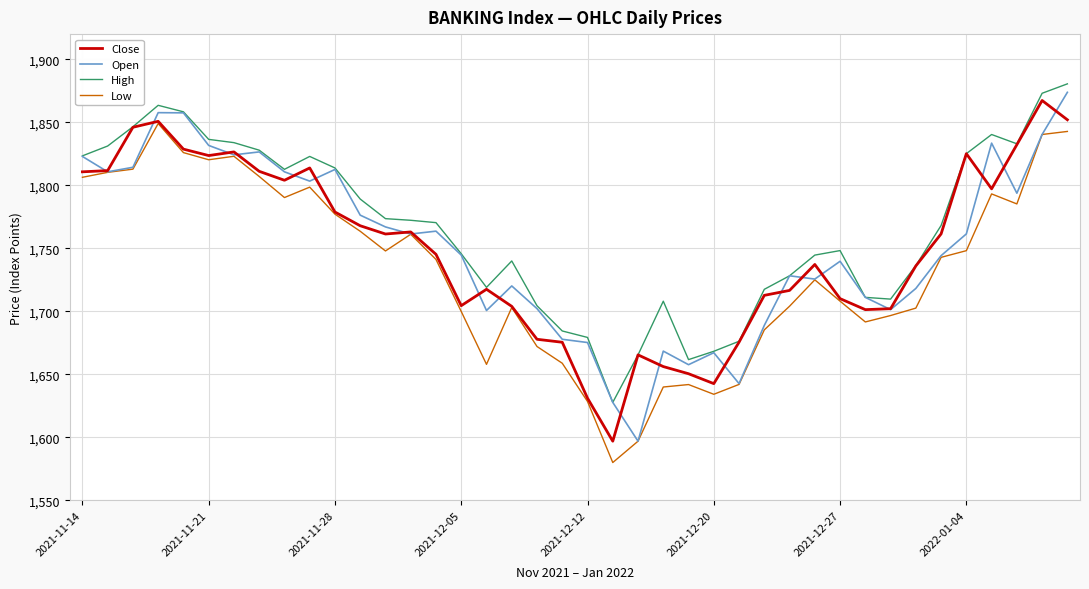

What is the difference between the second highest and minimum values in the High series?

245.3